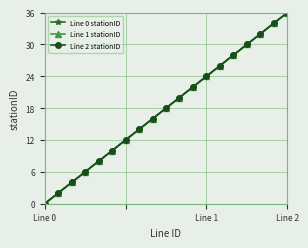

What are all the series names shown in the legend?

Line 0 stationID, Line 1 stationID, Line 2 stationID